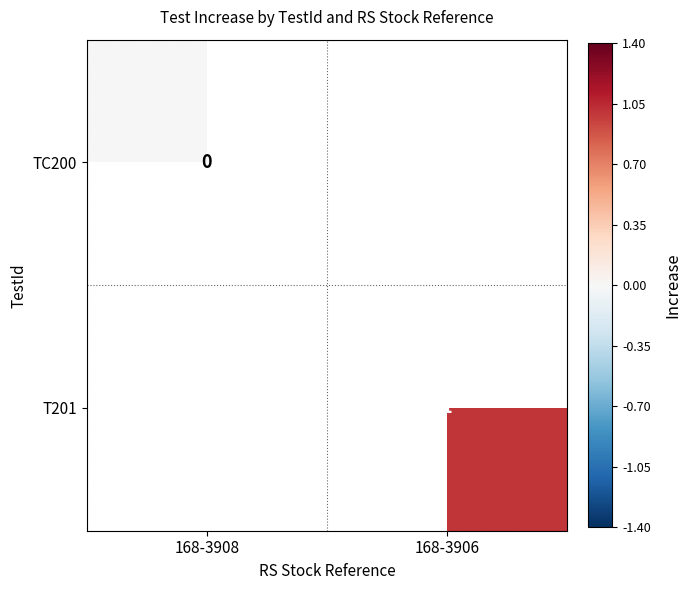

The value of T201 at 168-3906 is 2. True or false?

False